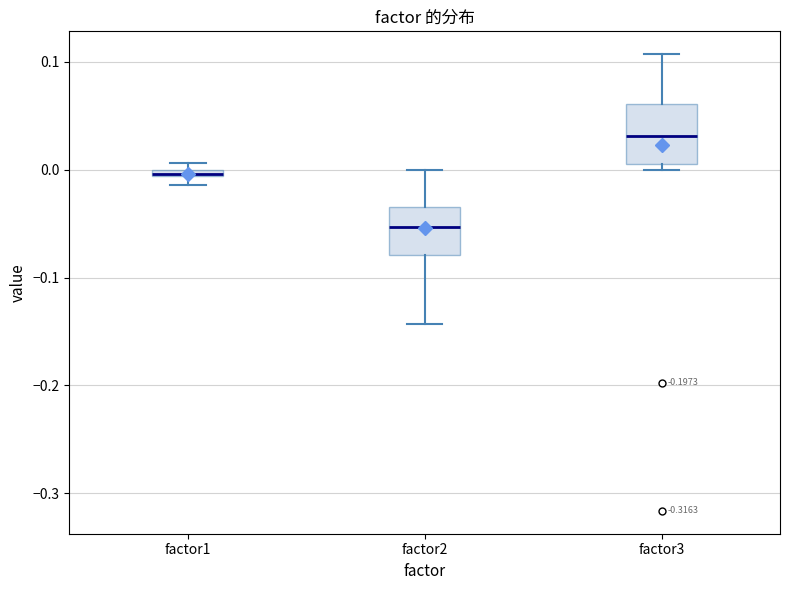

Where does the upper whisker of the box for factor2 end on the y-axis? The values are not printed on the chart, so give them approximately, as read against the axis.

0.00